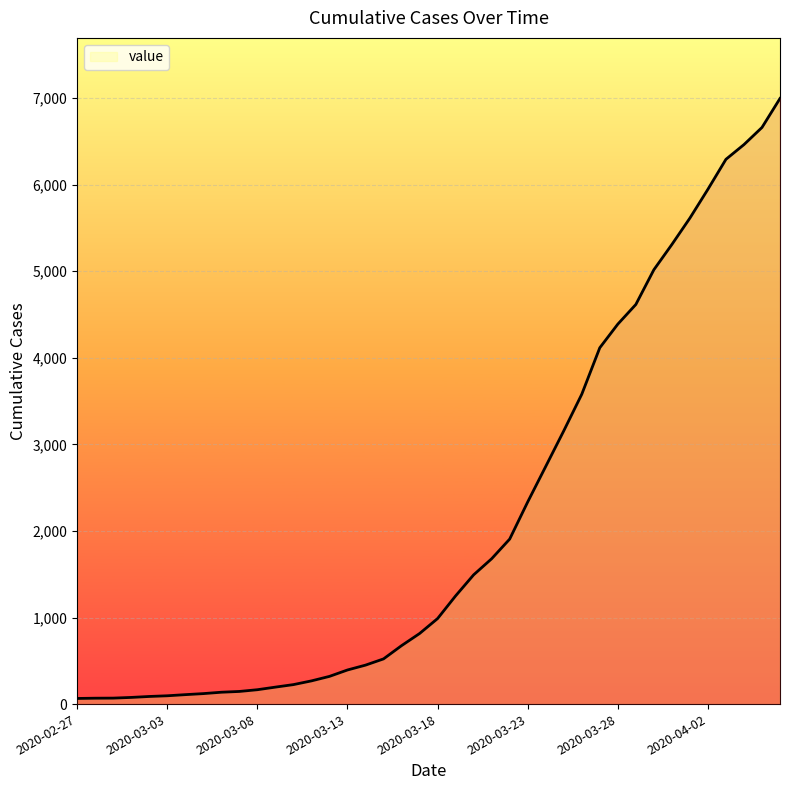

What is the difference between the second highest and minimum values?

6596